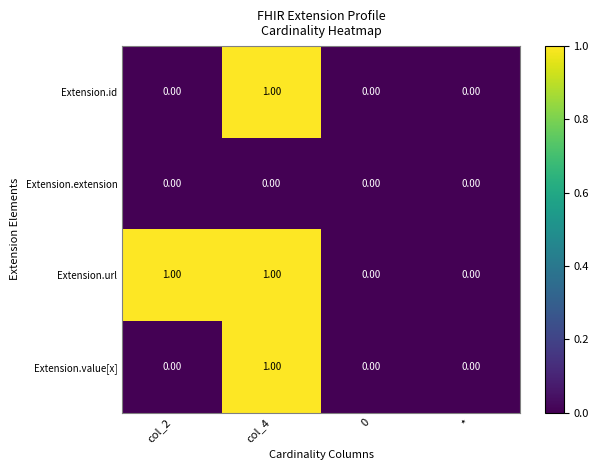

Count the number of categories in the chart.

4